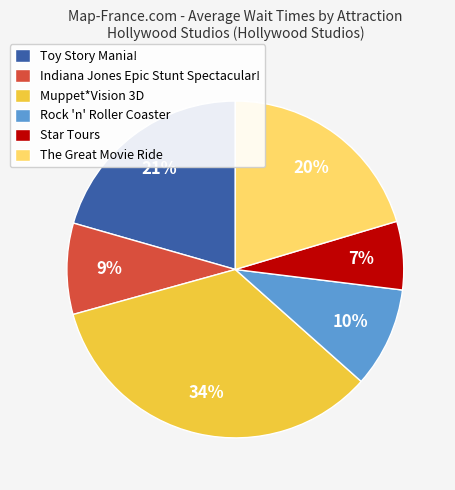

Count the number of slices in the pie.

6